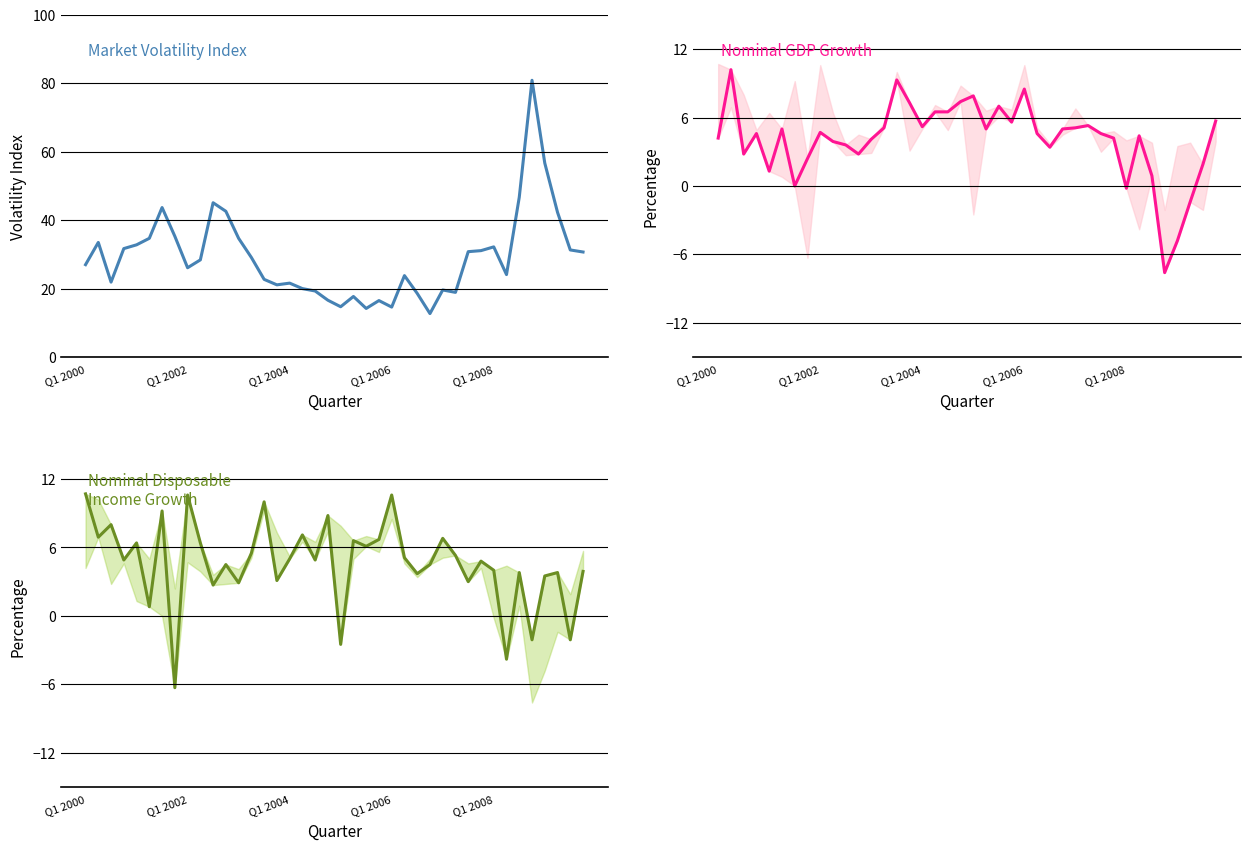

True or false: Nominal GDP Growth and Market Volatility Index cross at least once.

False